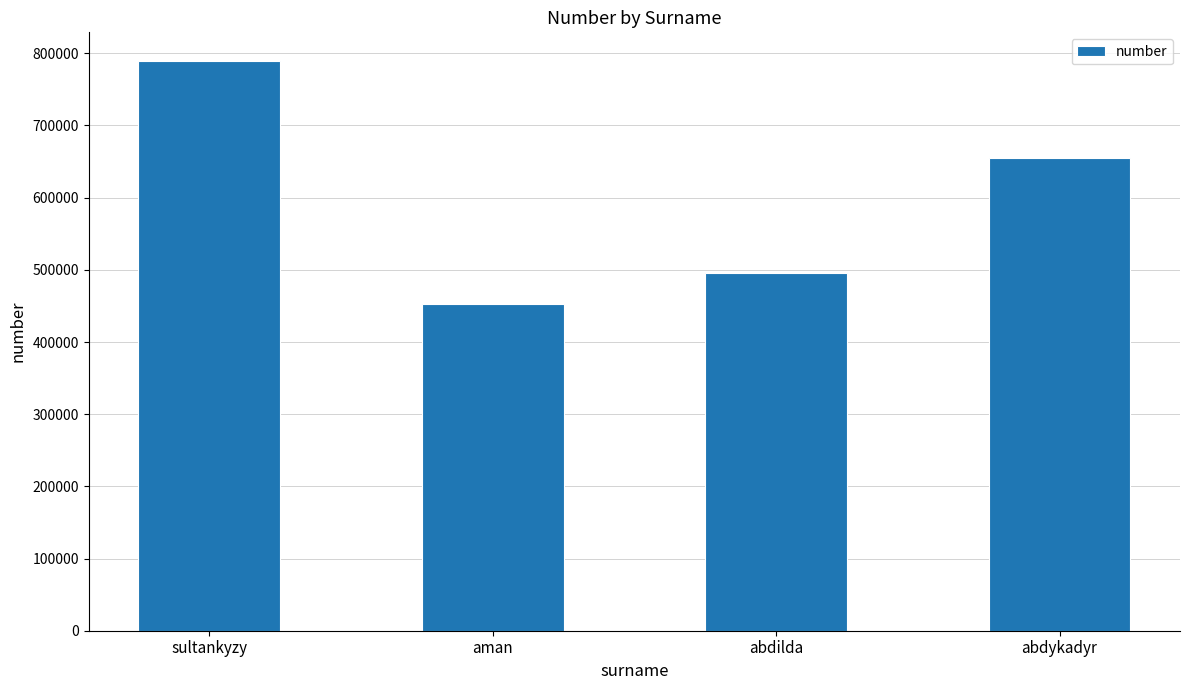

What position from the right is sultankyzy?

4